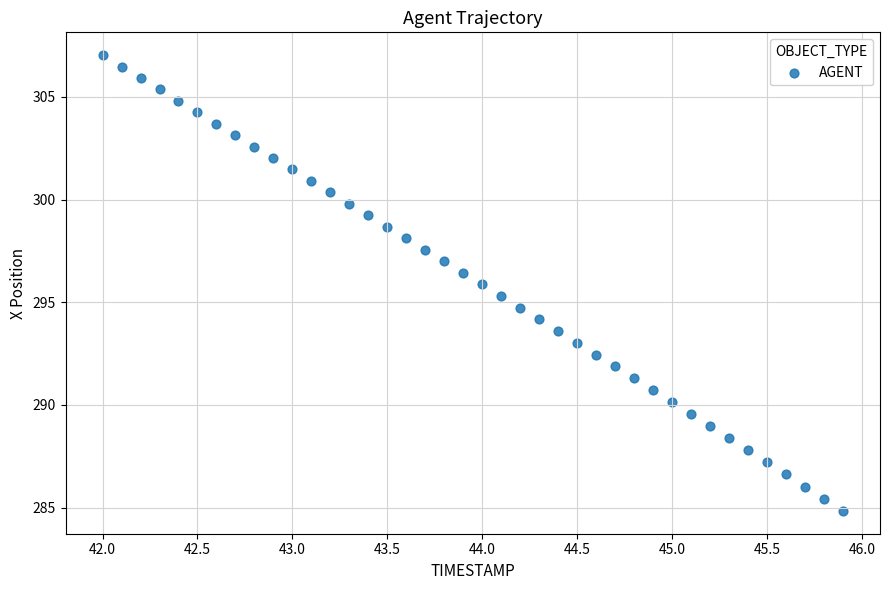

What is the range of X values (max minus min)?

3.9